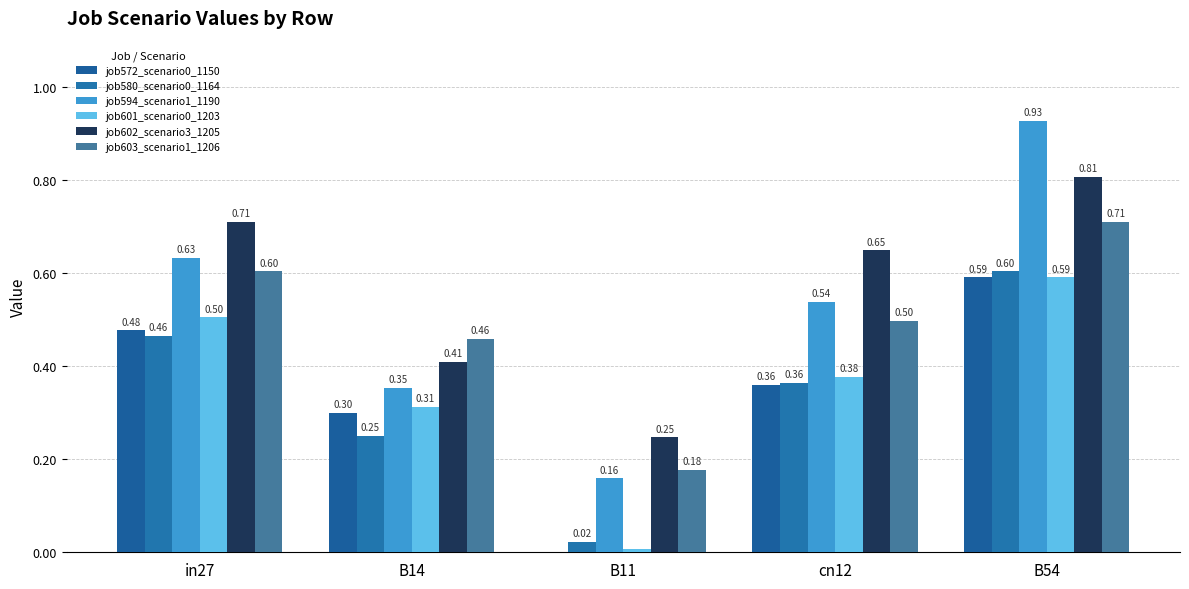

The value of job603_scenario1_1206 at B14 is 0.5. True or false?

True